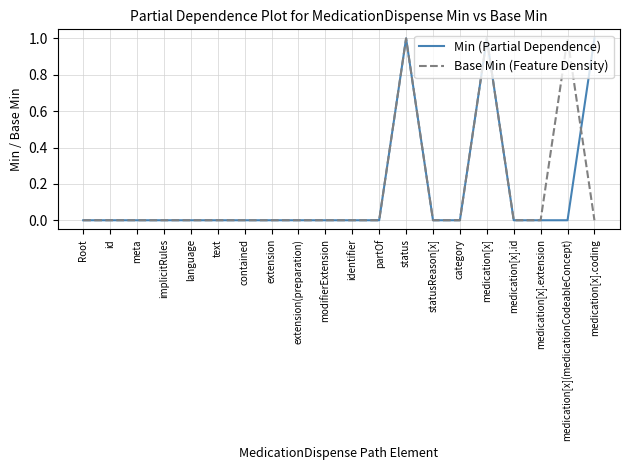

Is the value of Base Min (Feature Density) at status greater than the value of Min (Partial Dependence) at statusReason[x]?

Yes